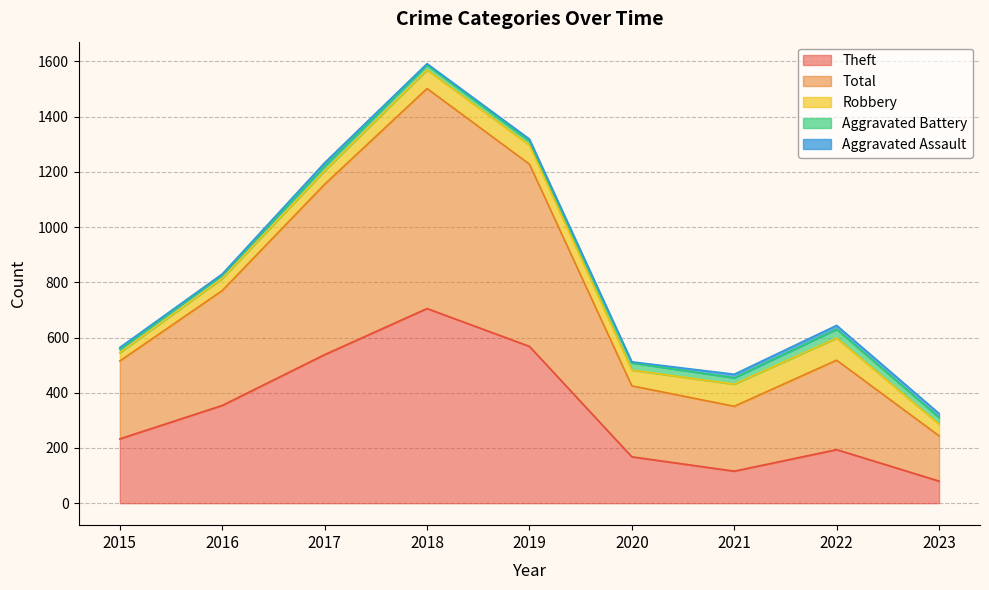

List the labels in order of Total value, largest first.

2018, 2019, 2017, 2016, 2022, 2015, 2020, 2021, 2023